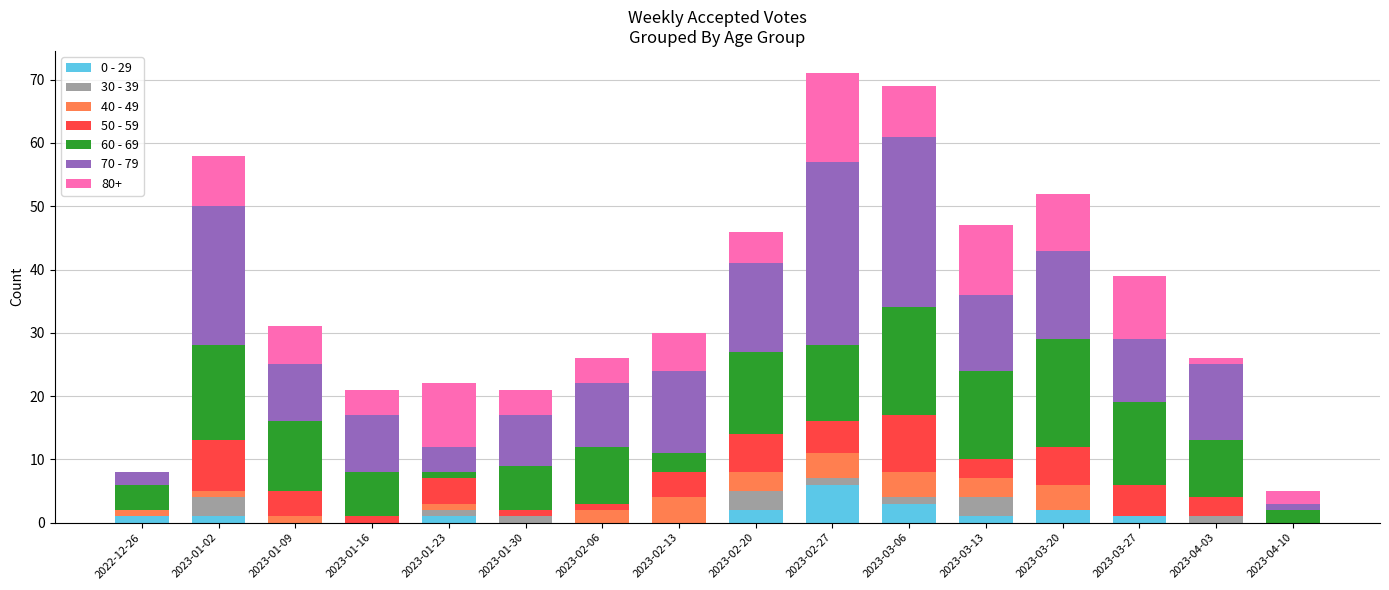

The 0 - 29 series shows 3 at 2023-04-10. True or false?

False